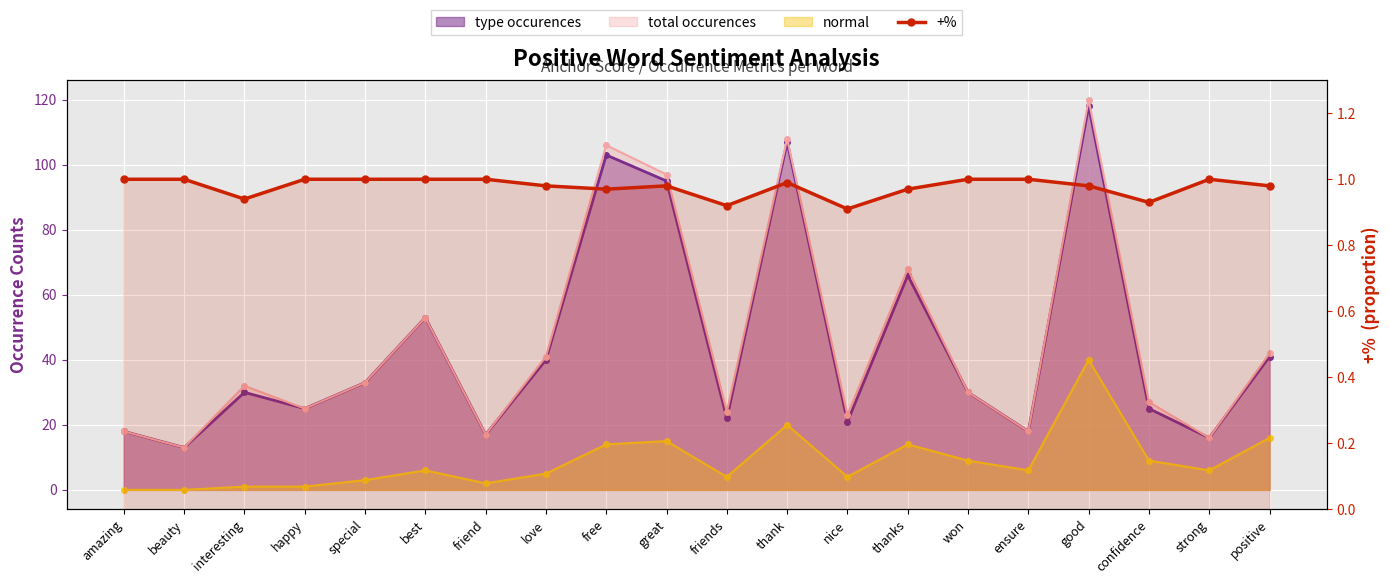

How many lines are shown in the chart?

1